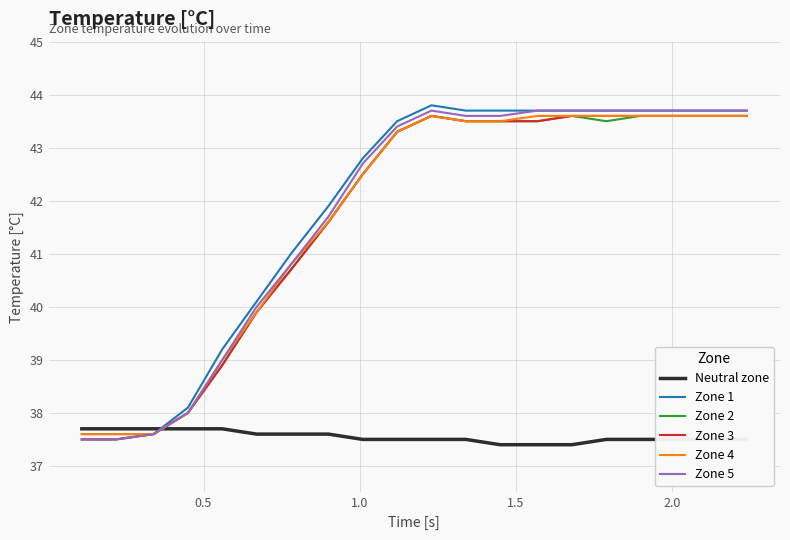

What is the greatest value displayed?

43.8